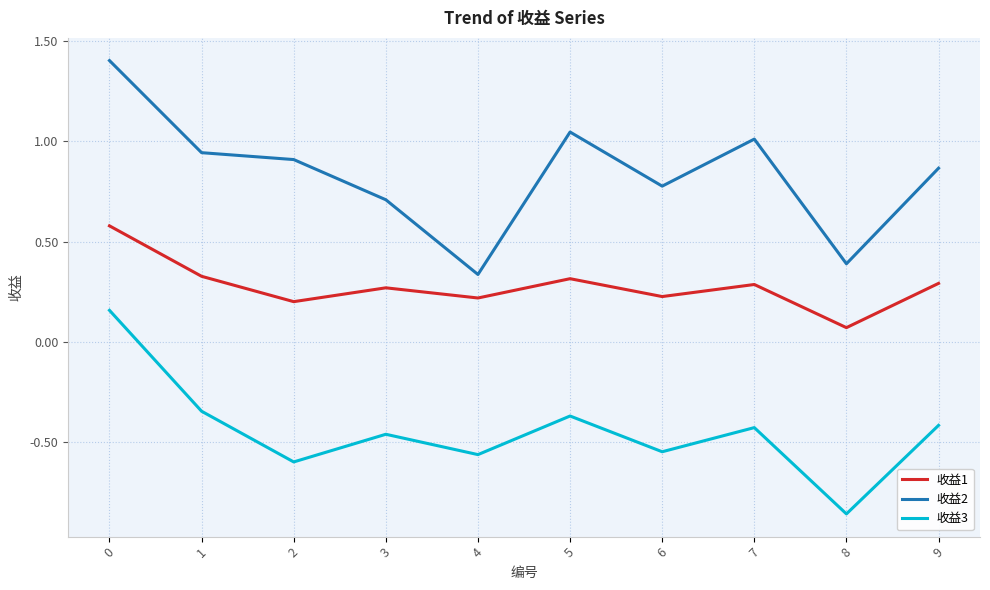

What is the maximum value for 收益2?

1.4